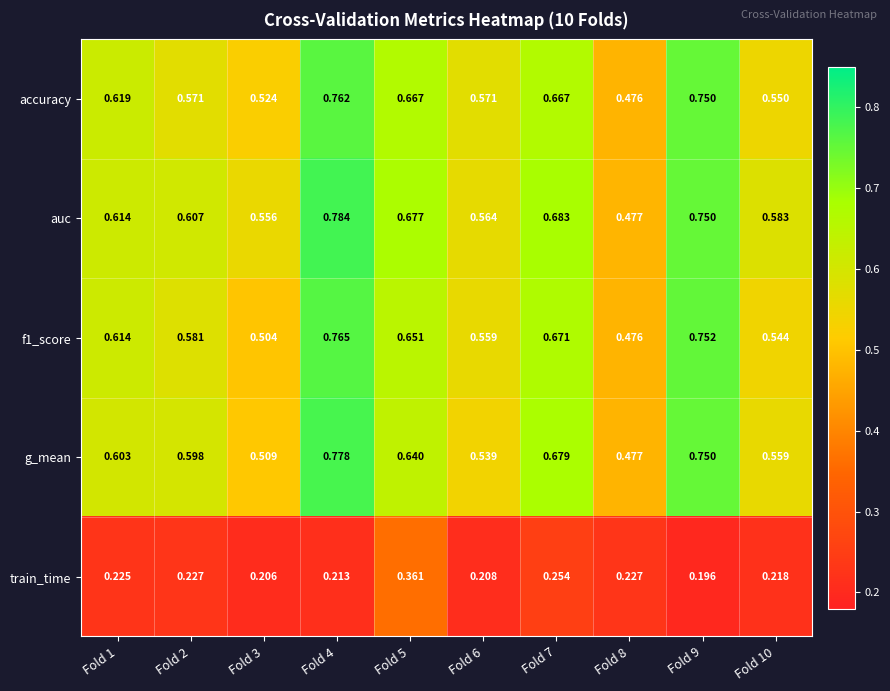

Which series has the widest spread of values?

auc